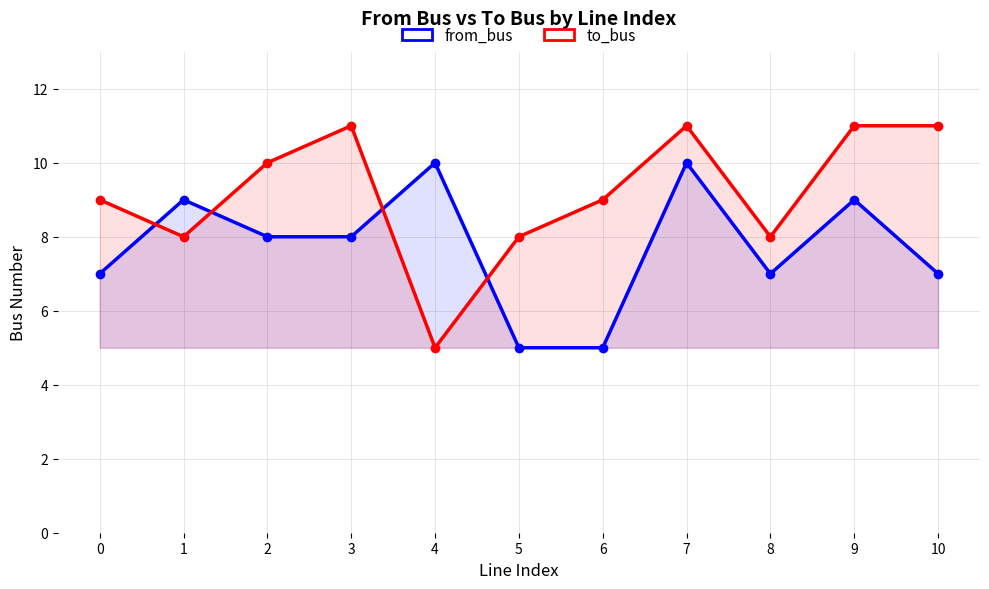

Which series has the widest spread of values?

to_bus